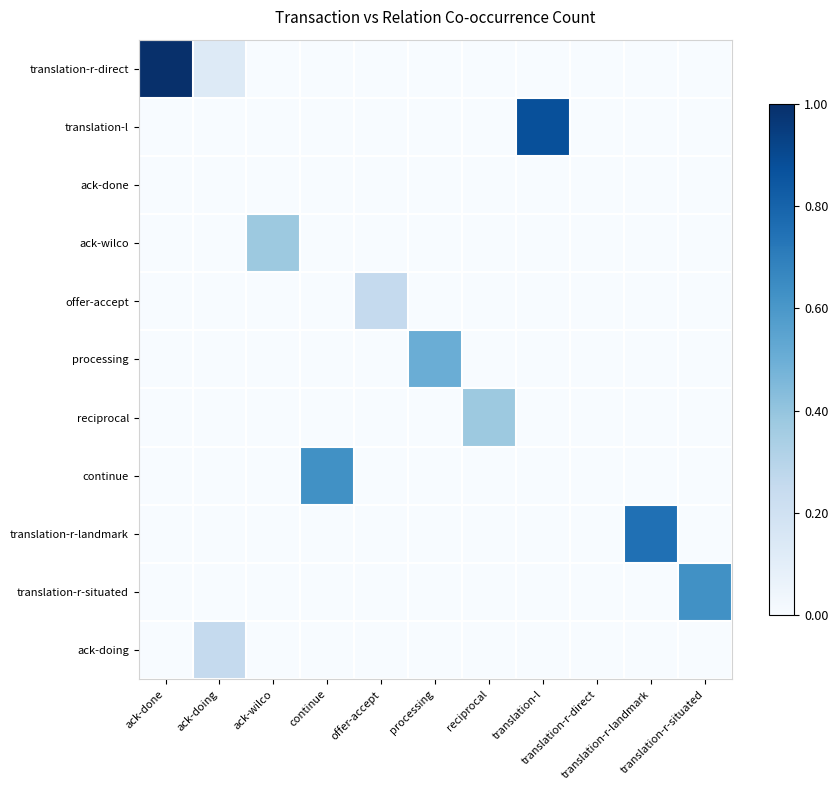

Which series changed the most between translation-l and translation-r-direct?

translation-l